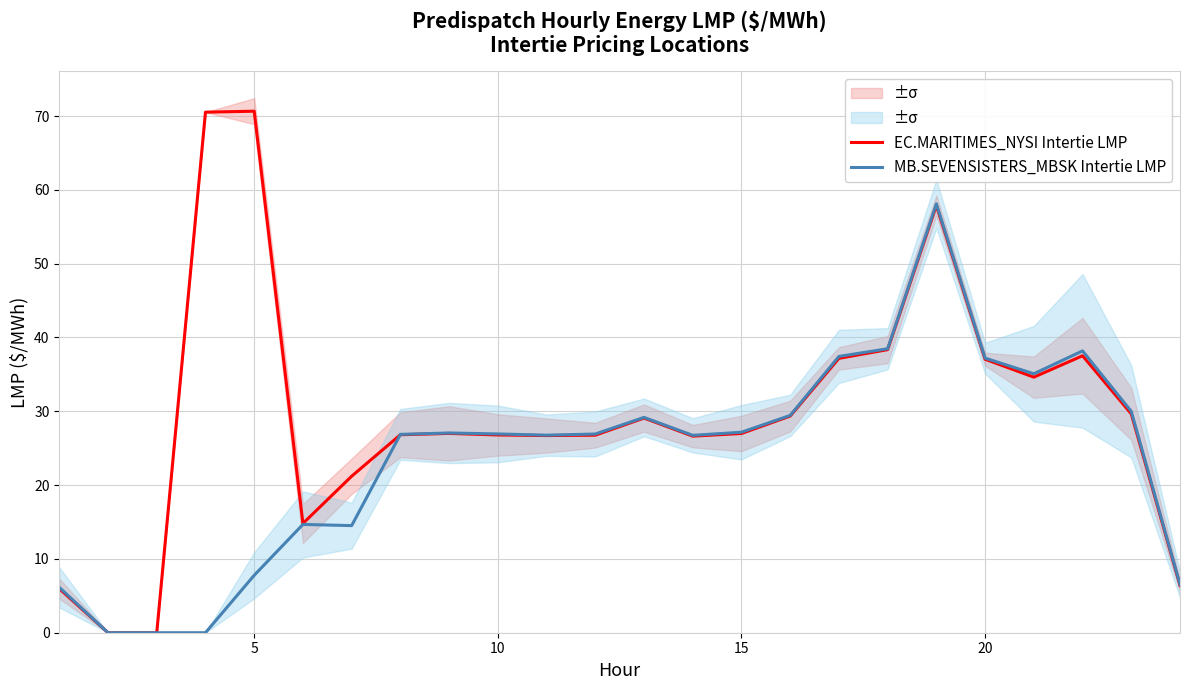

Reading left to right, transcribe all the data shown in this chart.

EC.MARITIMES_NYSI Intertie LMP: 6.0	0.0	0.0	70.5	70.7	14.8	21.2	26.8	27.0	26.8	26.7	26.8	29.1	26.6	27.0	29.4	37.2	38.4	57.9	37.0	34.6	37.5	29.6	6.4
MB.SEVENSISTERS_MBSK Intertie LMP: 6.2	0.0	0.0	0.0	7.8	14.7	14.5	26.9	27.1	26.9	26.8	26.9	29.2	26.7	27.2	29.4	37.4	38.5	58.1	37.2	35.1	38.2	30.0	6.5